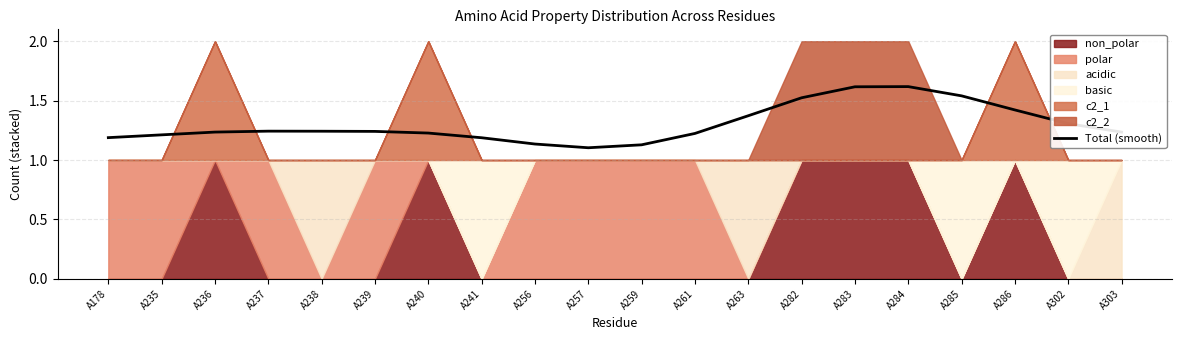

True or false: Total (smooth) has a value of 1.9 at A239.

False